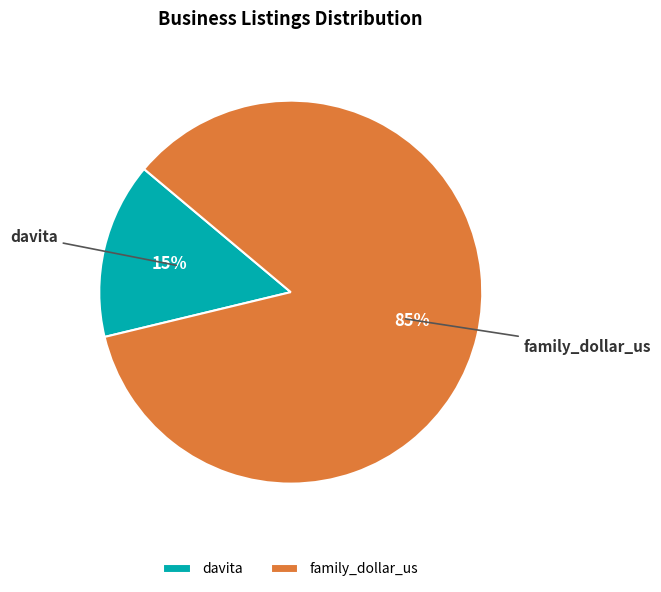

Which category accounts for the majority?

family_dollar_us